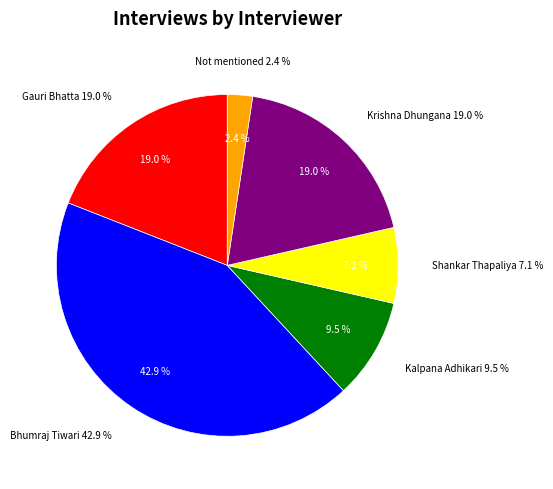

Count the number of slices in the pie.

6